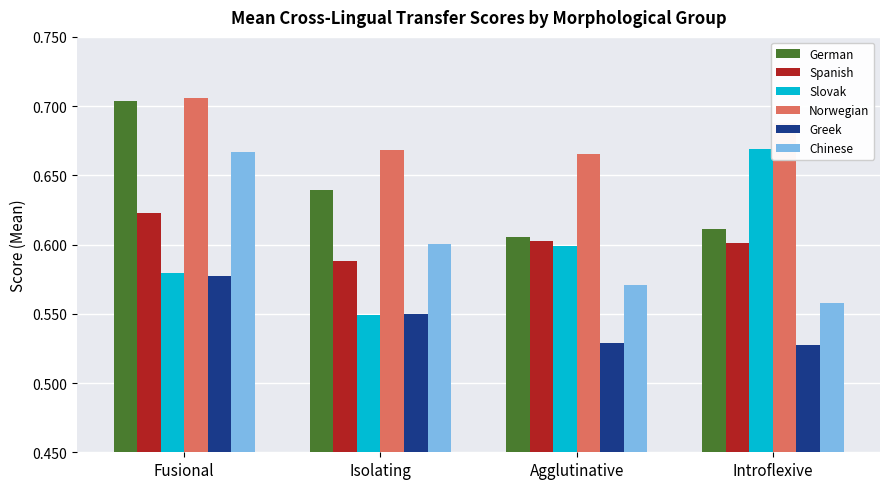

What is the total value across all series at Isolating?

3.6